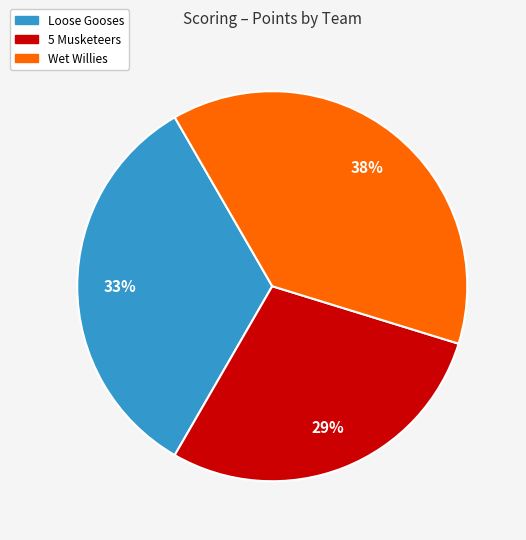

Does any single category account for the majority?

No